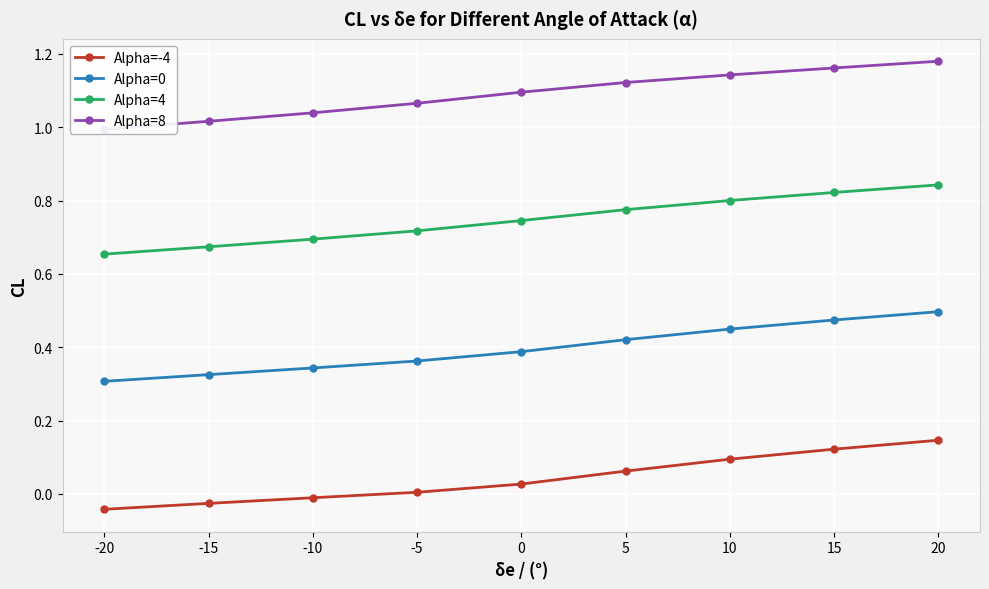

Reading left to right, what are all the values shown in this chart?

Alpha=-4: -20=-0.0	-15=-0.0	-10=-0.0	-5=0.0	0=0.0	5=0.1	10=0.1	15=0.1	20=0.1
Alpha=0: -20=0.3	-15=0.3	-10=0.3	-5=0.4	0=0.4	5=0.4	10=0.4	15=0.5	20=0.5
Alpha=4: -20=0.7	-15=0.7	-10=0.7	-5=0.7	0=0.7	5=0.8	10=0.8	15=0.8	20=0.8
Alpha=8: -20=1.0	-15=1.0	-10=1.0	-5=1.1	0=1.1	5=1.1	10=1.1	15=1.2	20=1.2